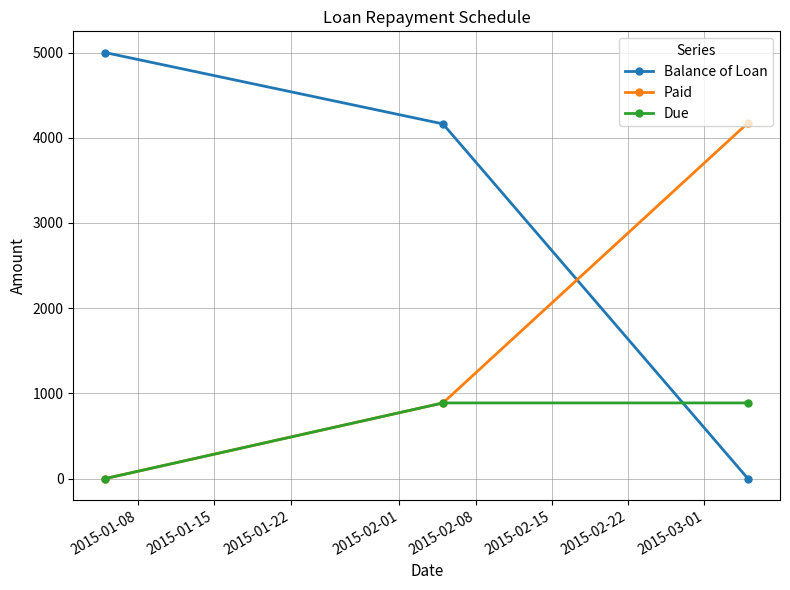

Which series has the largest range (max minus min)?

Balance of Loan